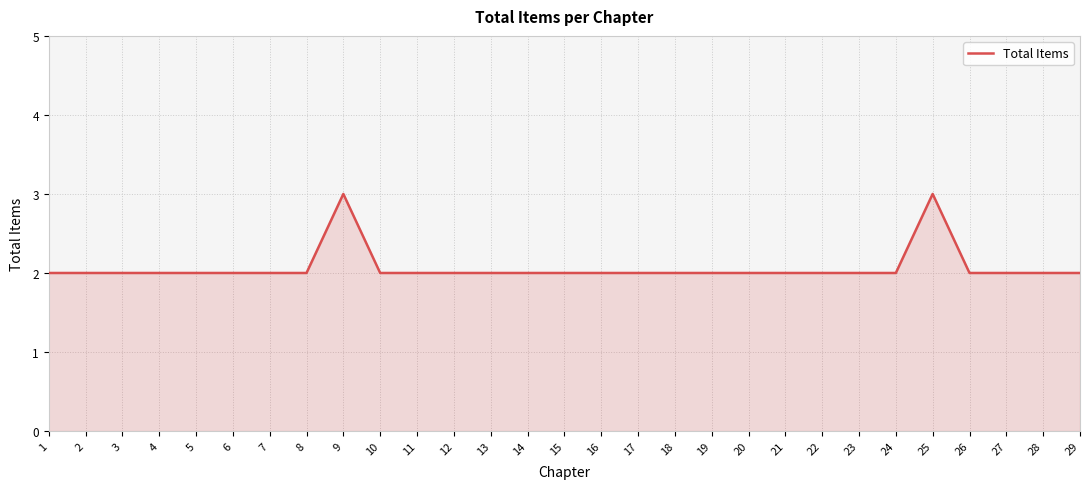

Reading left to right, extract all data points from this chart.

2	2	2	2	2	2	2	2	3	2	2	2	2	2	2	2	2	2	2	2	2	2	2	2	3	2	2	2	2